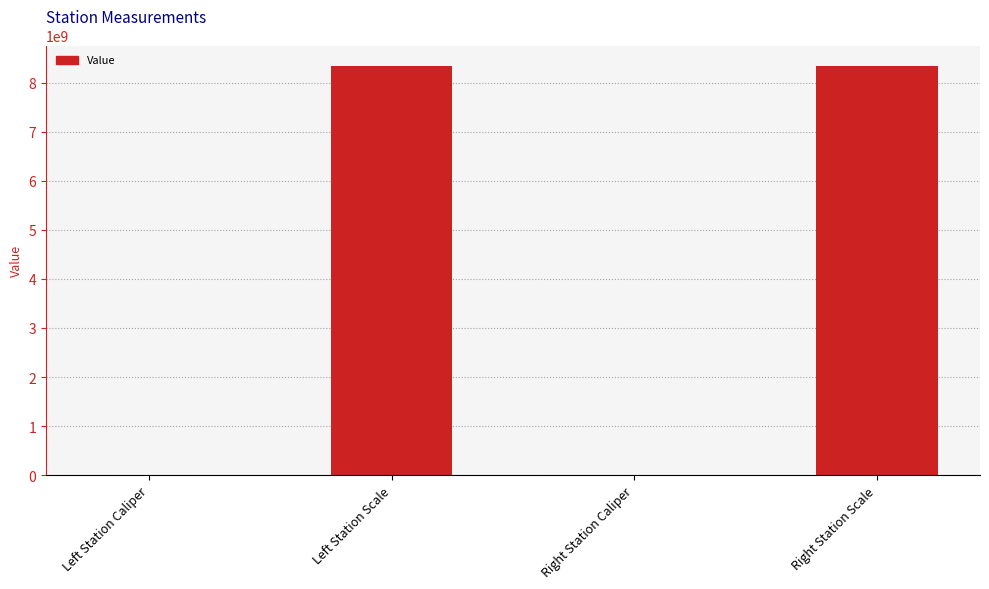

What is the sum of all values?

16680442074